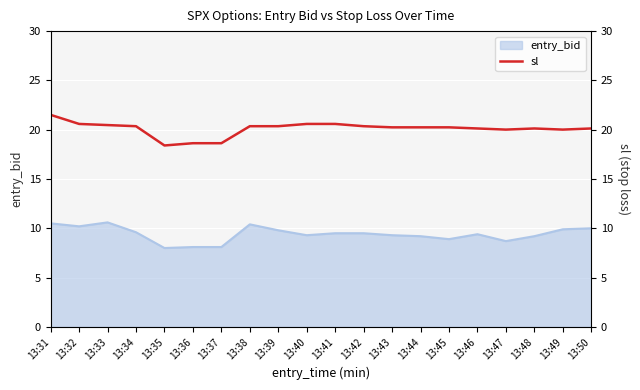

At which label does sl first exceed 20?

13:31